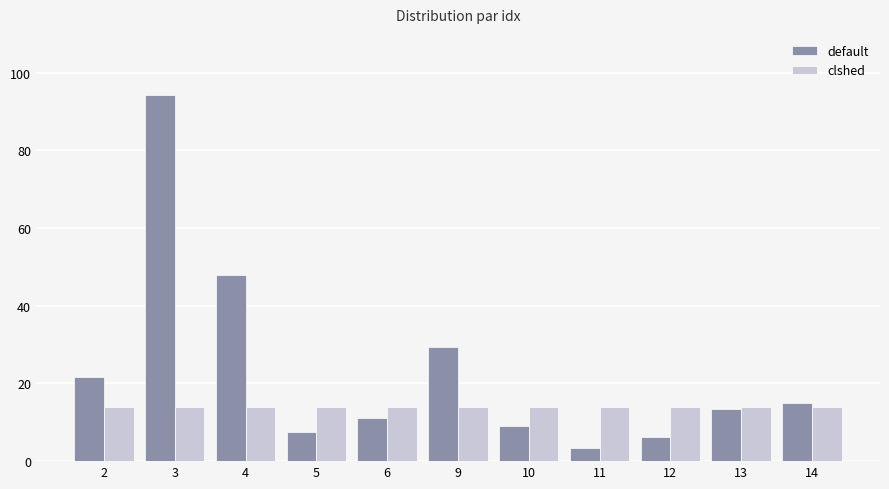

Reading right to left, what are all the values shown in this chart?

default: 14.9	13.5	6.1	3.5	9.0	29.5	11.2	7.6	47.8	94.2	21.7
clshed: 14.0	14.0	14.0	14.0	14.0	14.0	14.0	14.0	14.0	14.0	14.0